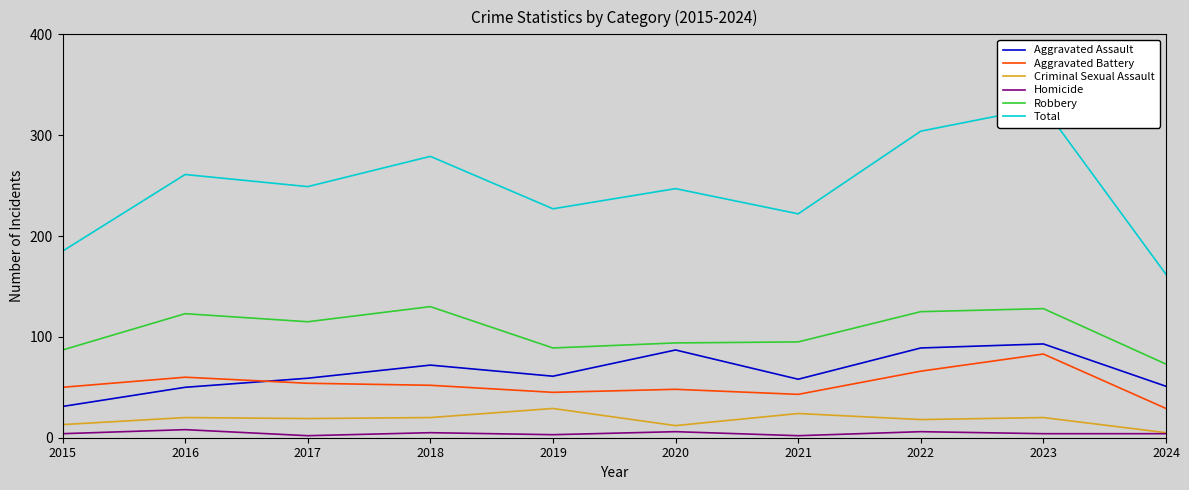

Which series changed the most between 2017 and 2023?

Total